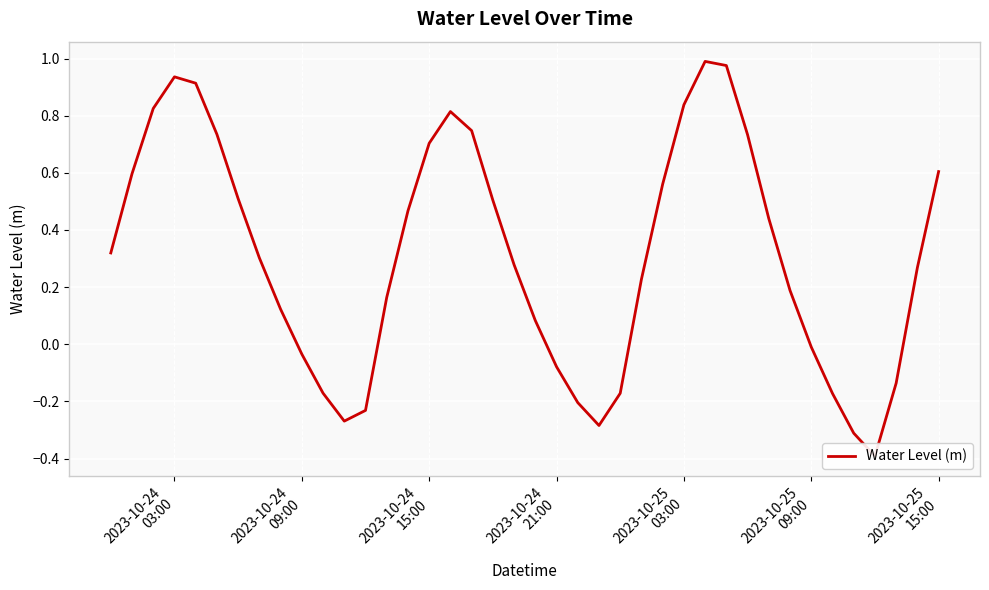

Reading left to right, what are all the values shown in this chart?

0.3	0.6	0.8	0.9	0.9	0.7	0.5	0.3	0.1	-0.0	-0.2	-0.3	-0.2	0.2	0.5	0.7	0.8	0.7	0.5	0.3	0.1	-0.1	-0.2	-0.3	-0.2	0.2	0.6	0.8	1.0	1.0	0.7	0.4	0.2	-0.0	-0.2	-0.3	-0.4	-0.1	0.3	0.6